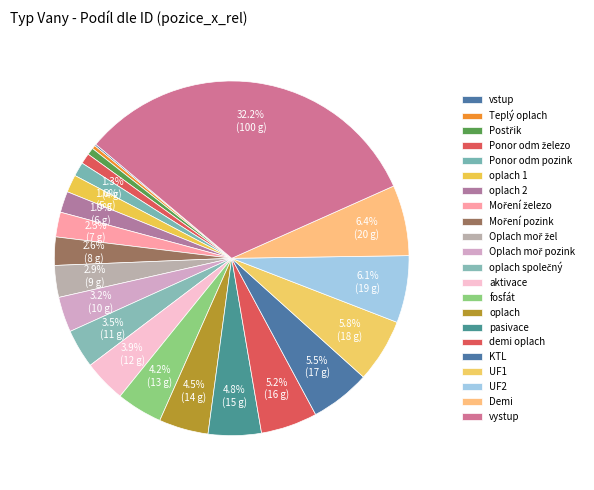

To the nearest percent, what portion does demi oplach represent?

5%